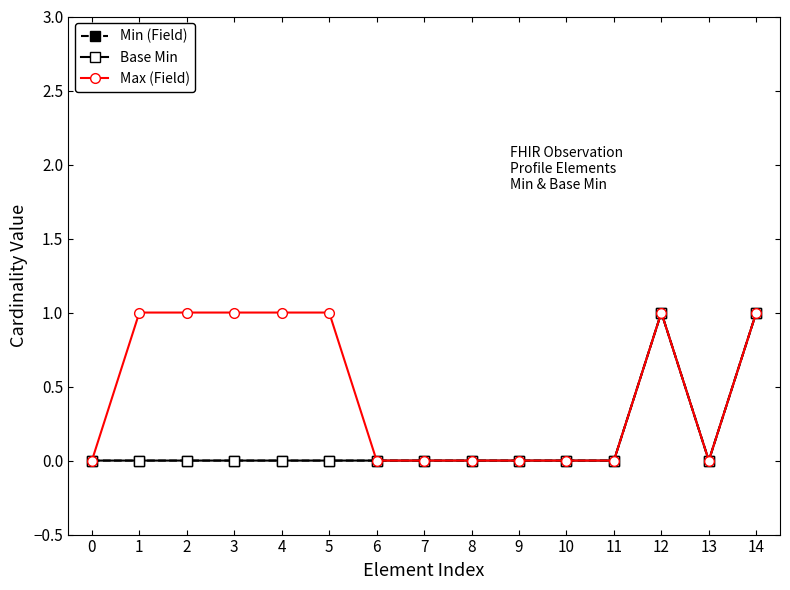

Does the chart have visible grid lines?

No